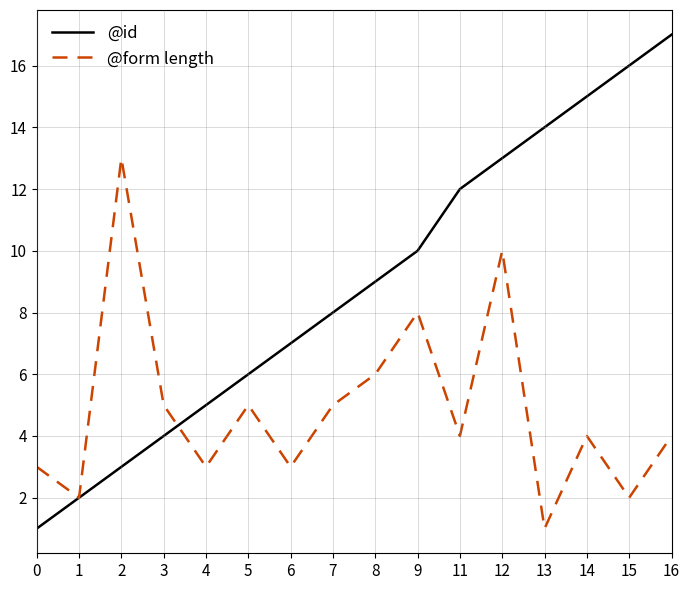

Is the value of @form length at 6 greater than the value of @id at 8?

No